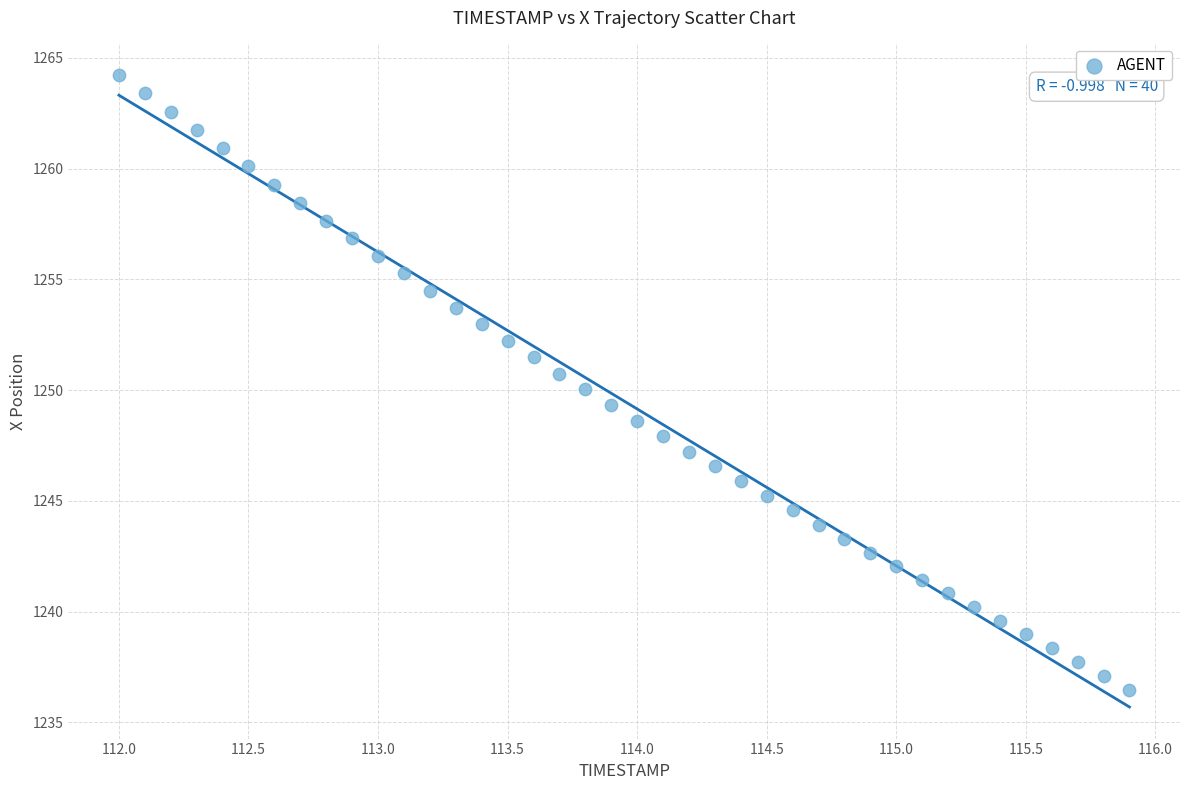

What is the range of Y values (max minus min)?

27.7